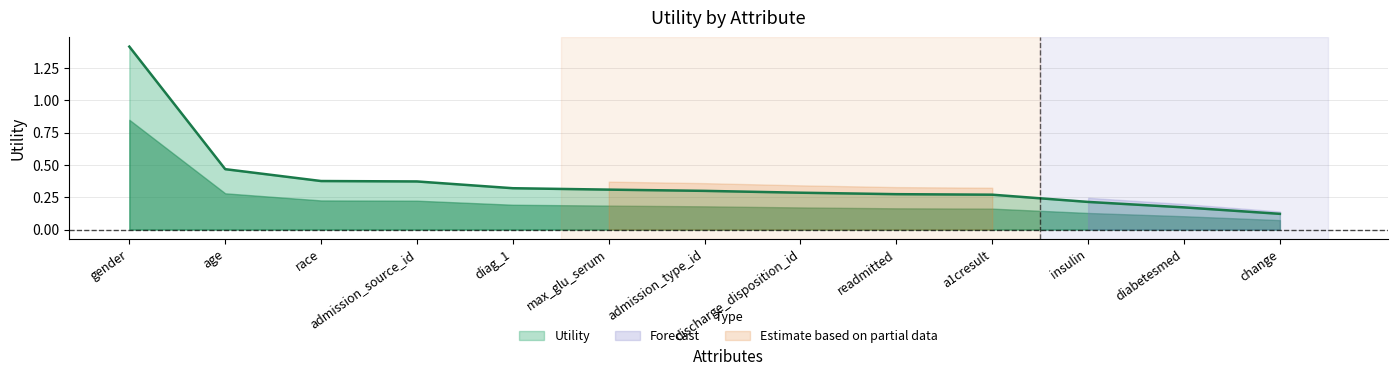

Rank the categories by value from lowest to highest.

change, diabetesmed, insulin, a1cresult, readmitted, discharge_disposition_id, admission_type_id, max_glu_serum, diag_1, admission_source_id, race, age, gender